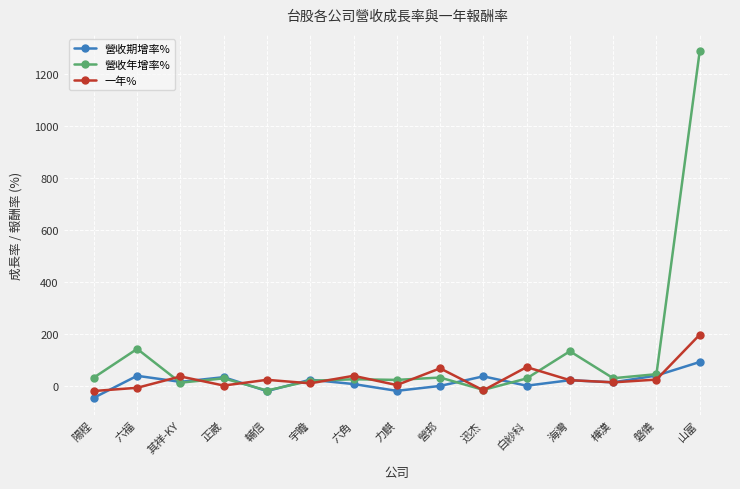

Does the chart have visible grid lines?

Yes